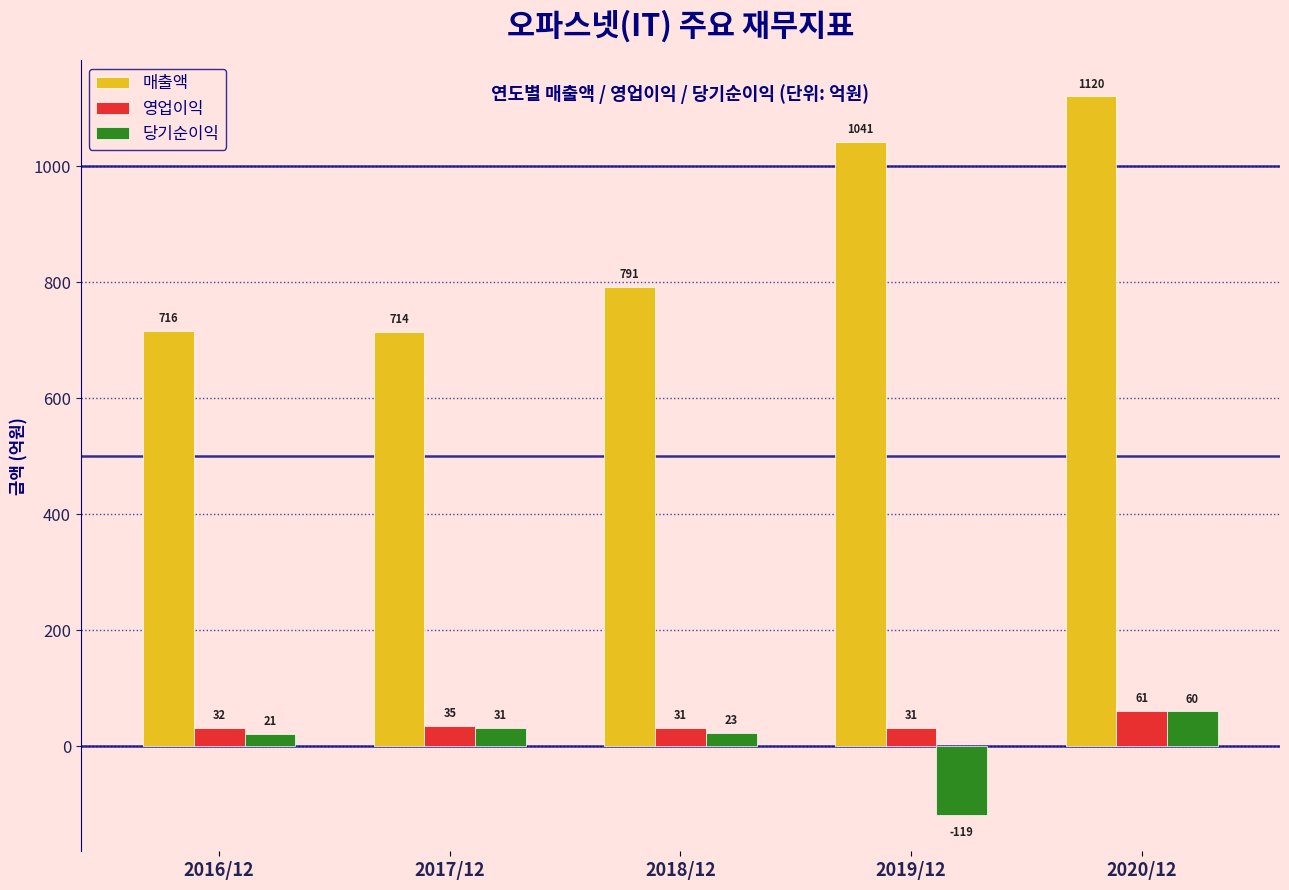

Reading left to right, what are all the values shown in this chart?

매출액: 716	714	791	1041	1120
영업이익: 32	35	31	31	61
당기순이익: 21	31	23	-119	60